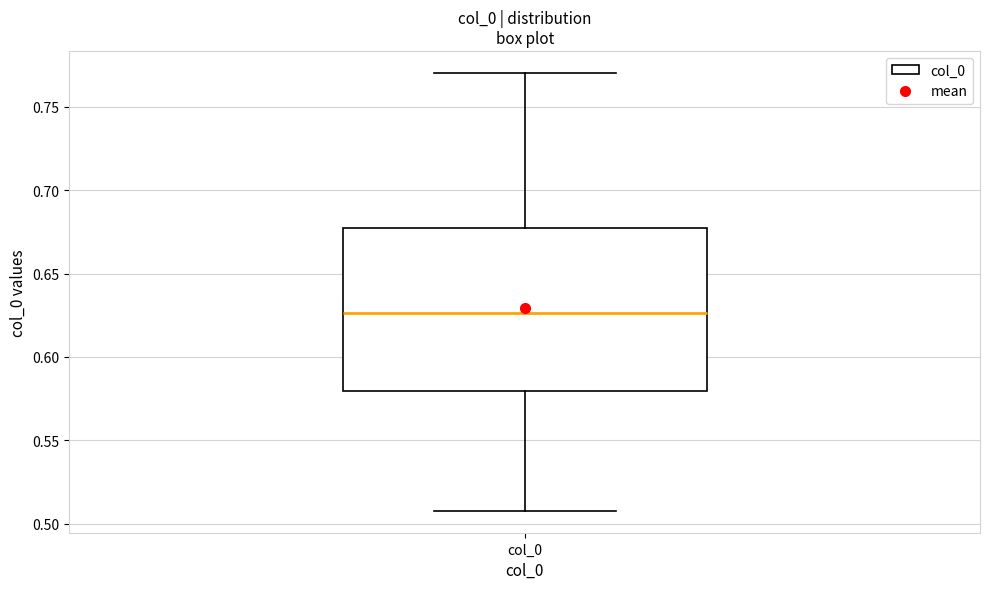

Read this box plot against the y-axis: the position of the median line, the range covered by the box, and the ends of both whiskers. The values are not printed on the chart, so give them approximately, as read against the axis.

median 0.625, box 0.580 to 0.675, whiskers 0.510 to 0.770